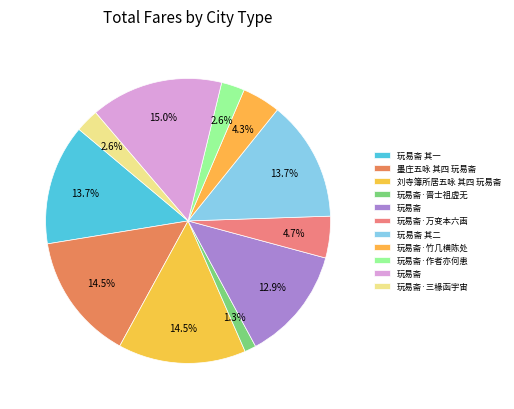

Count the number of slices in the pie.

11